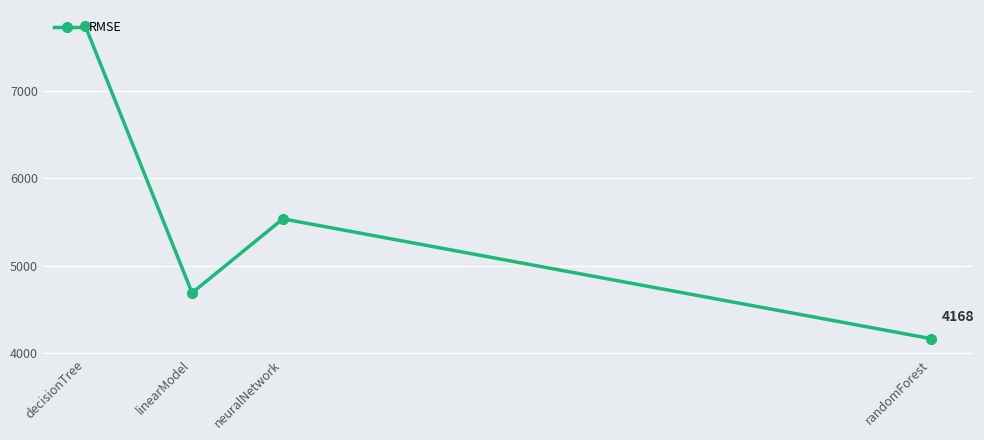

What is the ratio of the value at linearModel to the value at neuralNetwork?

0.8